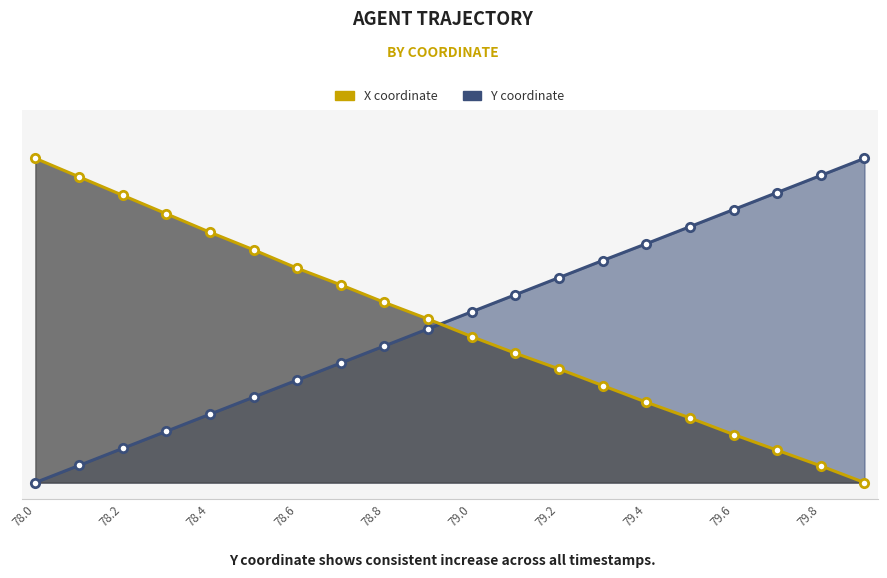

What is the value of the Y coordinate point at the 14th from the left?

68.5